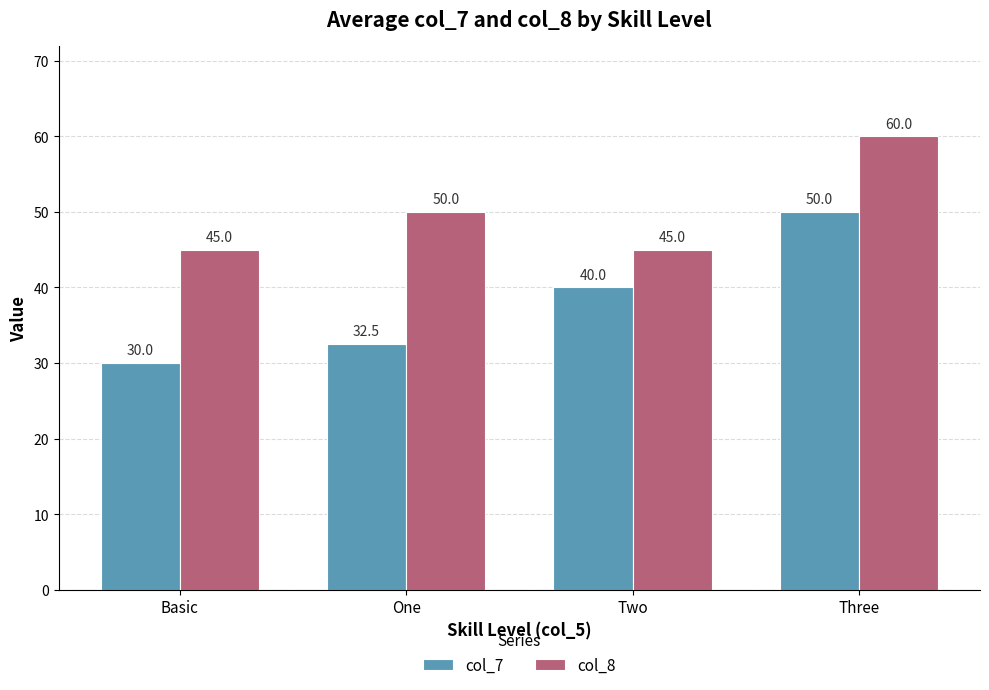

What is the label of the 2nd bar from the left?

One